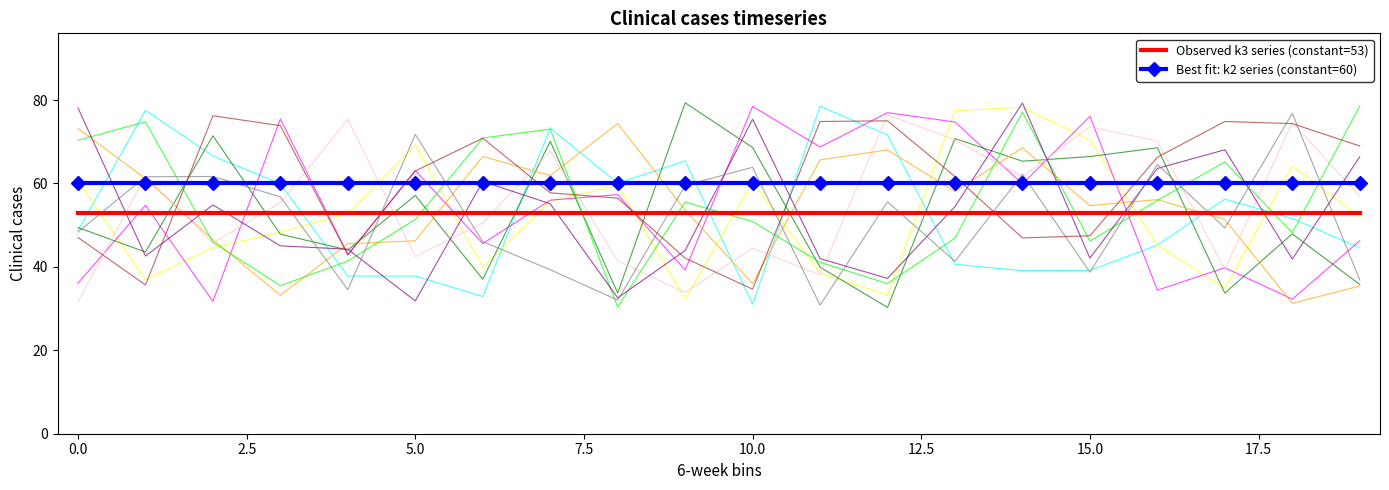

True or false: Best fit: k2 series (constant=60) and Observed k3 series (constant=53) cross at least once.

False